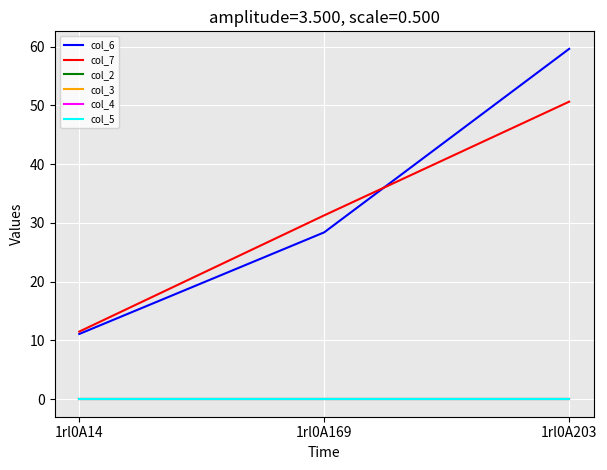

Rank the series at 1rl0A14 from lowest to highest value.

col_2, col_3, col_4, col_5, col_6, col_7